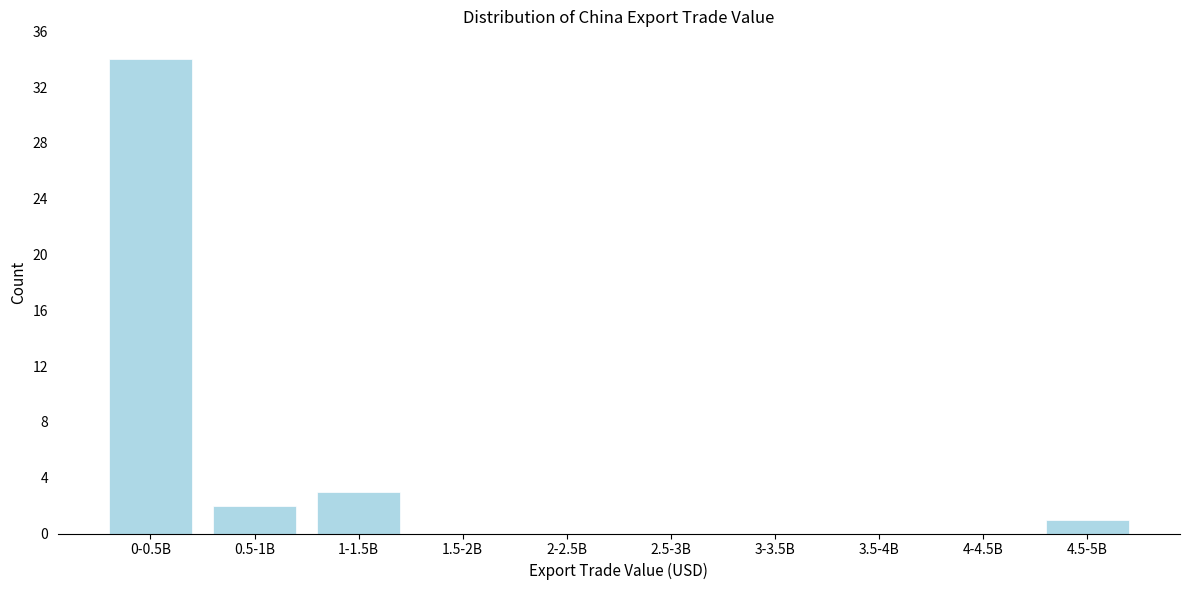

Reading left to right, list all the values displayed in this chart.

0-0.5B=34	0.5-1B=2	1-1.5B=3	1.5-2B=0	2-2.5B=0	2.5-3B=0	3-3.5B=0	3.5-4B=0	4-4.5B=0	4.5-5B=1